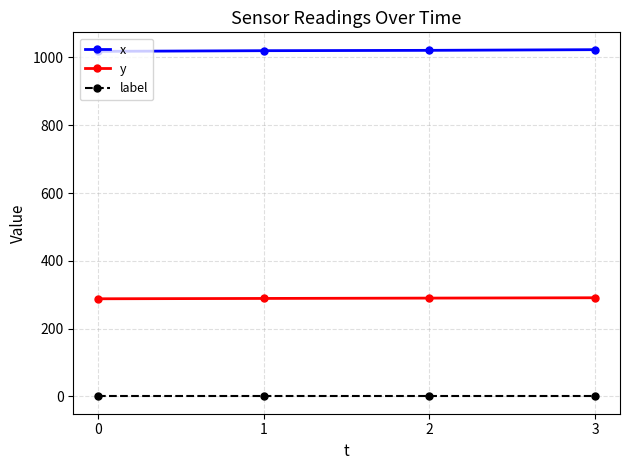

True or false: label has more than 1 interior local peaks.

False